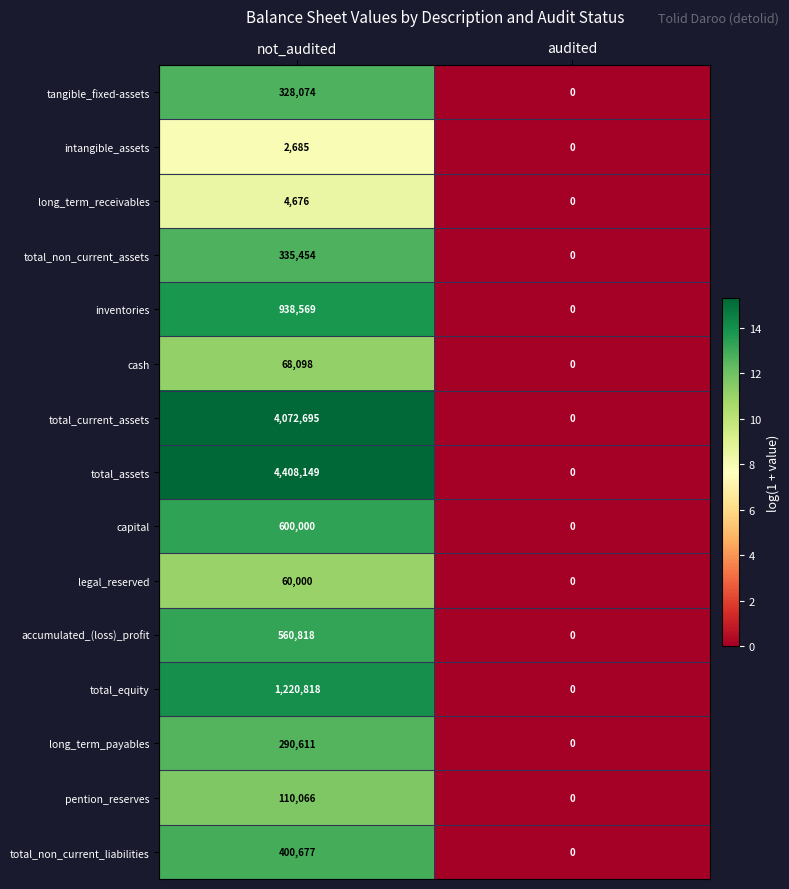

Which category has the lowest value across all series?

audited